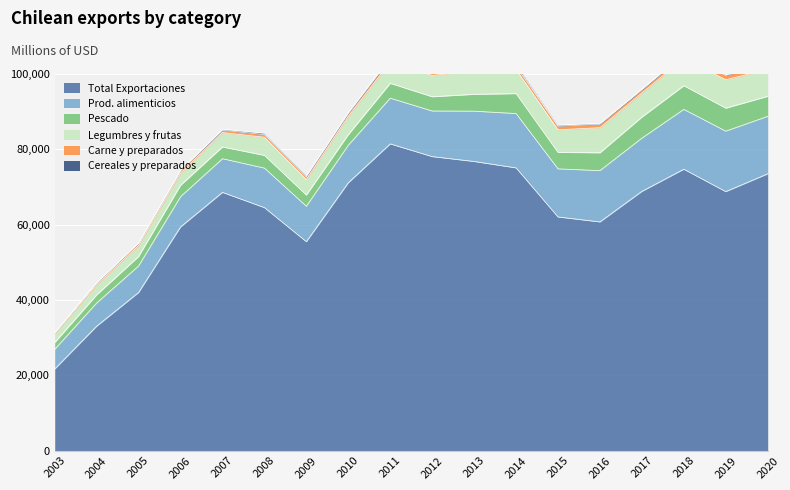

What is the sum of the Legumbres y frutas values at 2006 and 2010?

8129